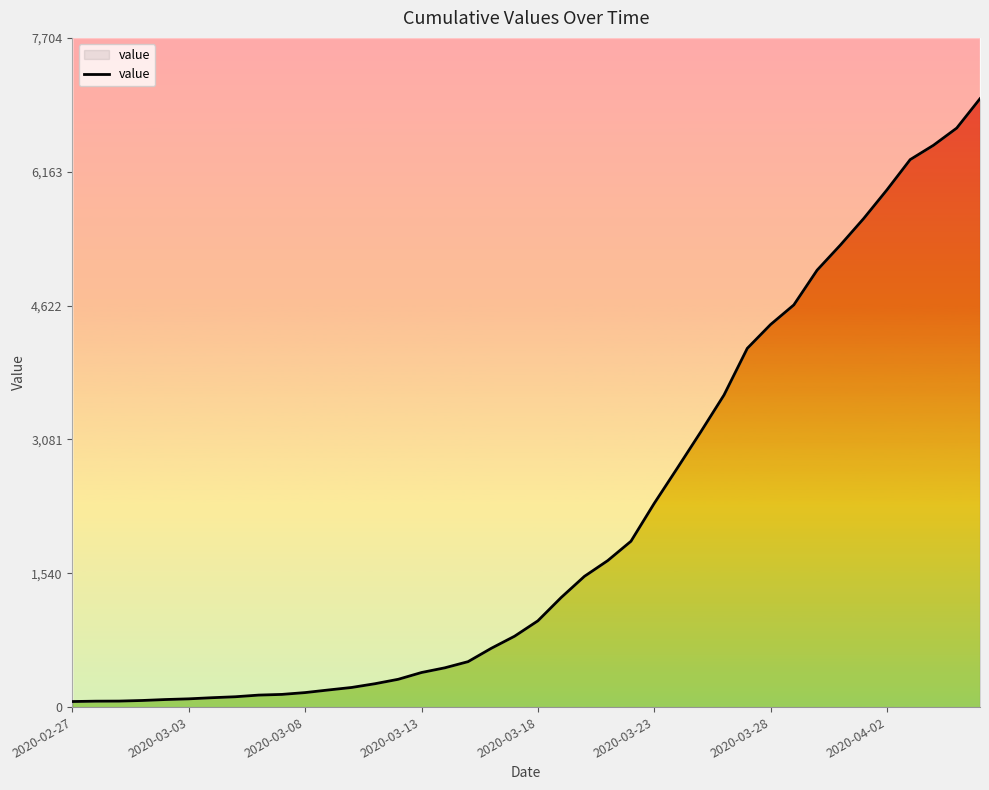

What position from the right is 2020-03-13?

25